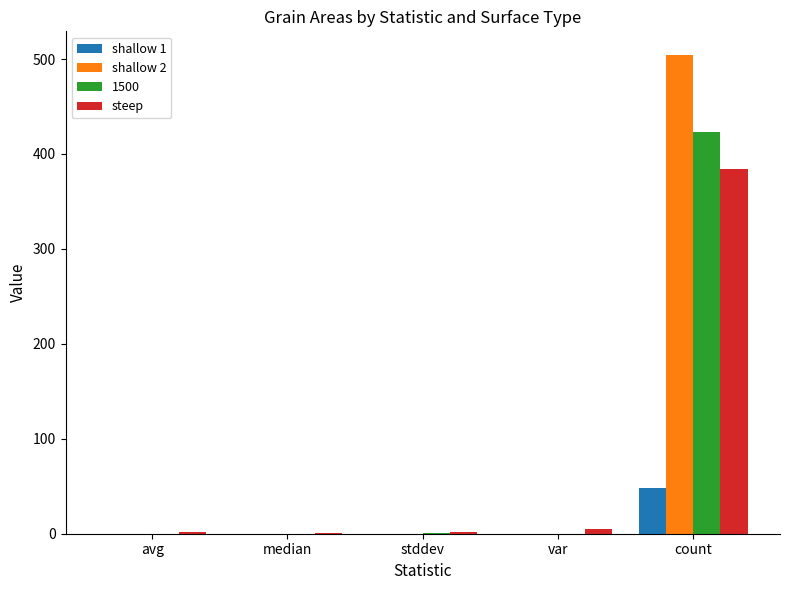

At which category is the sum across all series the highest?

count